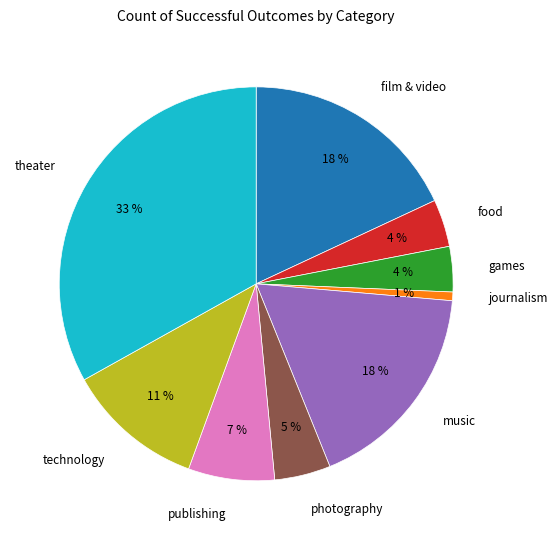

To the nearest percent, what is the average slice percentage?

11%